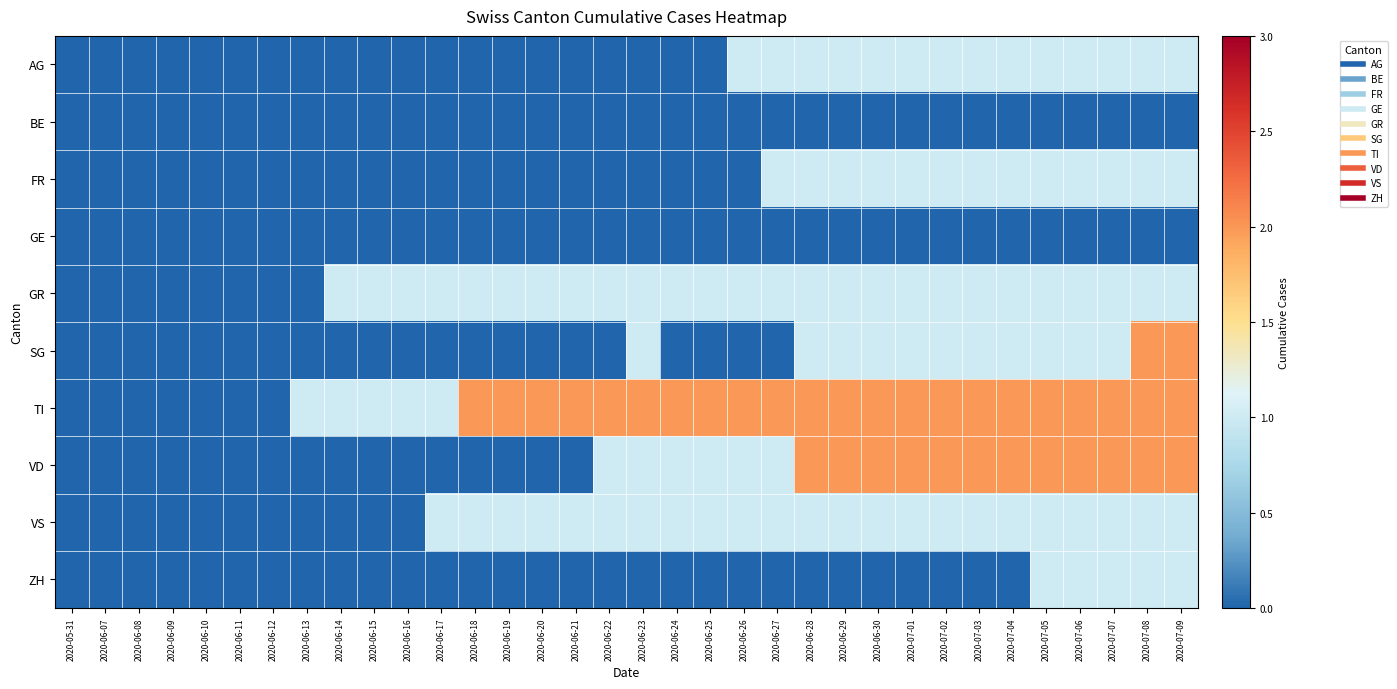

How many categories are shown in the chart?

34